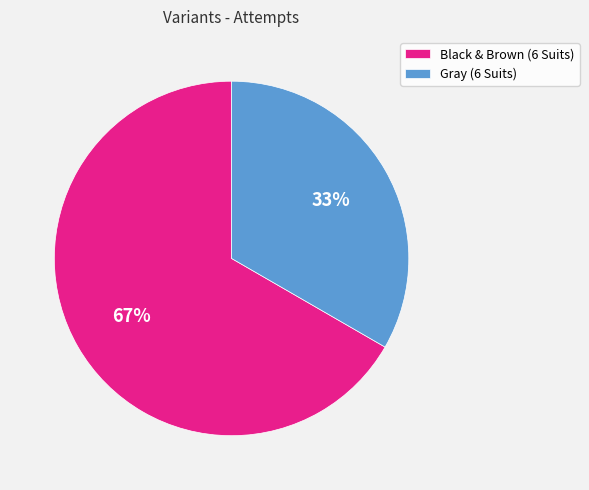

What is the majority slice?

Black & Brown (6 Suits)